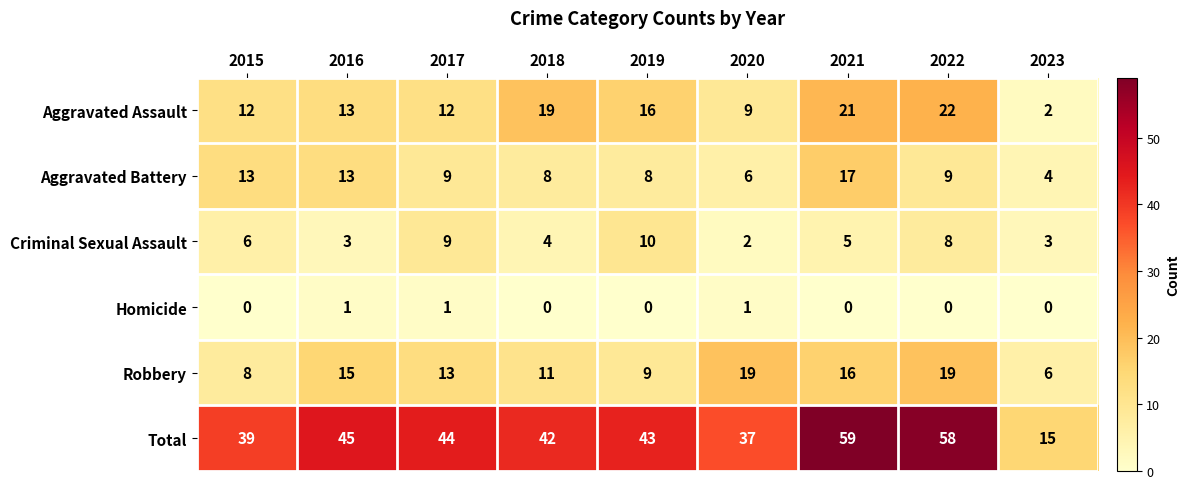

How many series are shown in this chart?

6